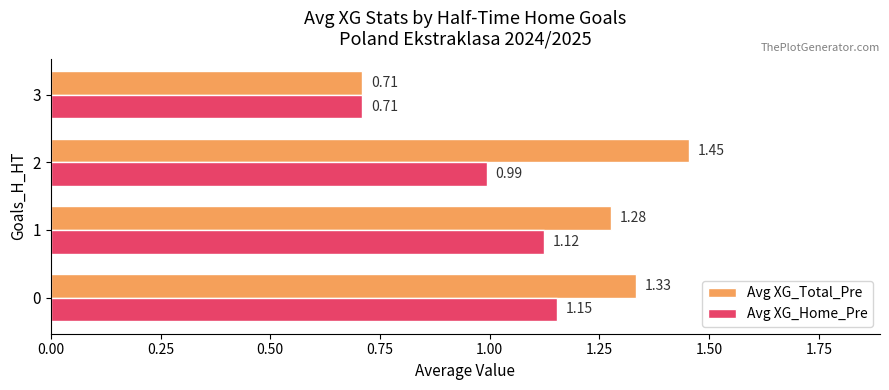

Which series changed the most between 0 and 3?

Avg XG_Total_Pre